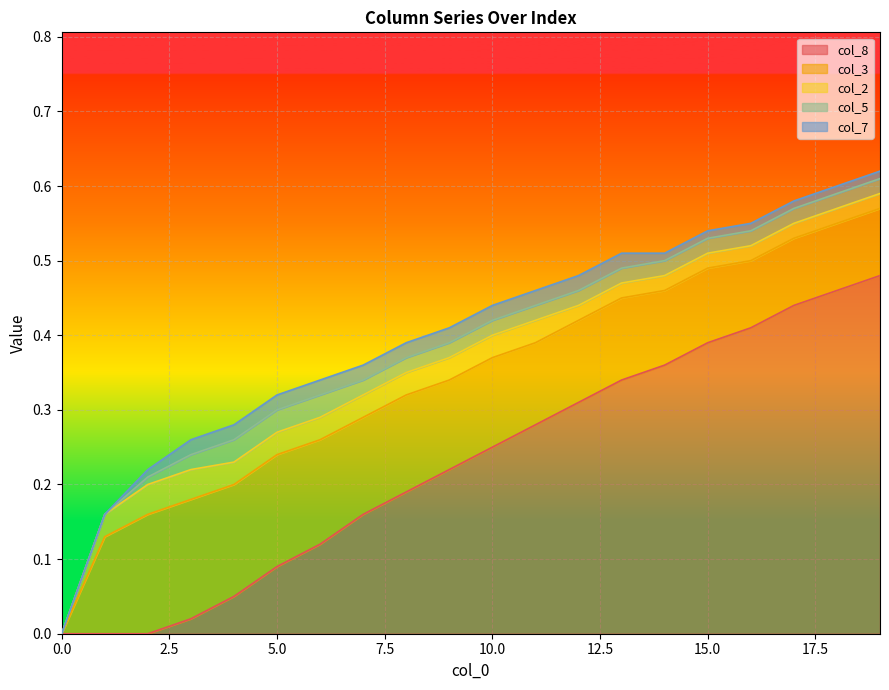

What is the average value of the col_3 series?

0.1